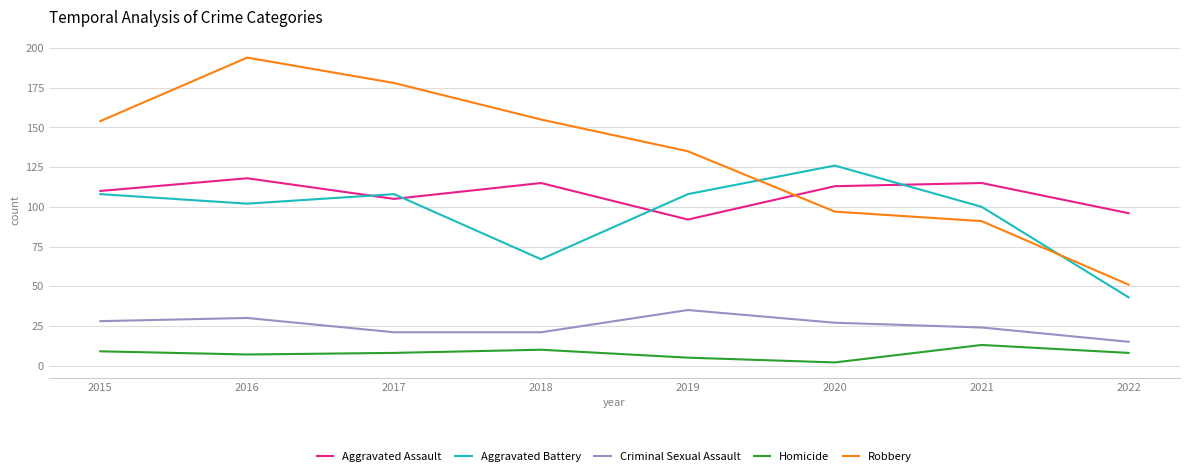

How many interior local peaks does the Criminal Sexual Assault series have?

2